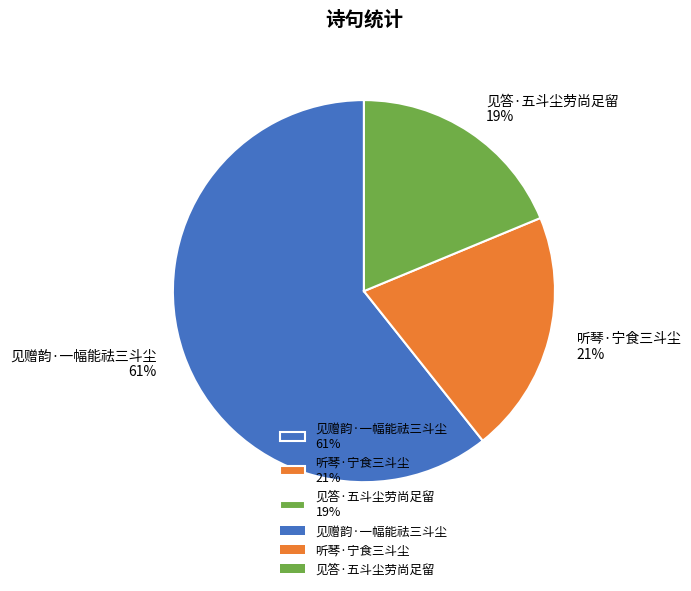

Does 见赠韵·一幅能祛三斗尘 represent more than half of the total?

Yes